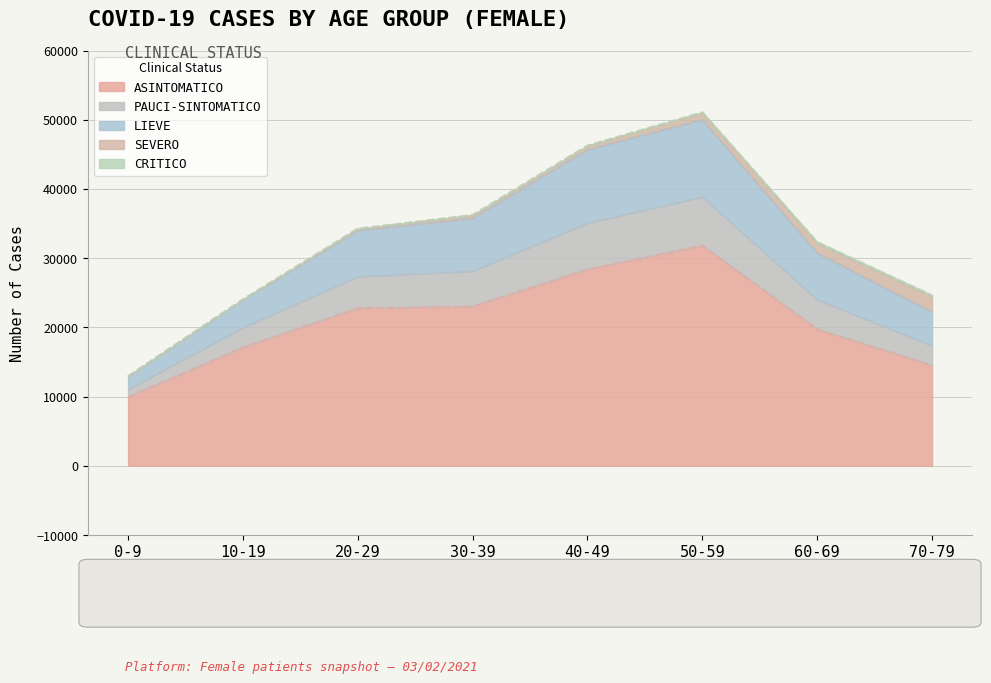

In PAUCI-SINTOMATICO, how many points are higher than both neighbors (excluding endpoints)?

1